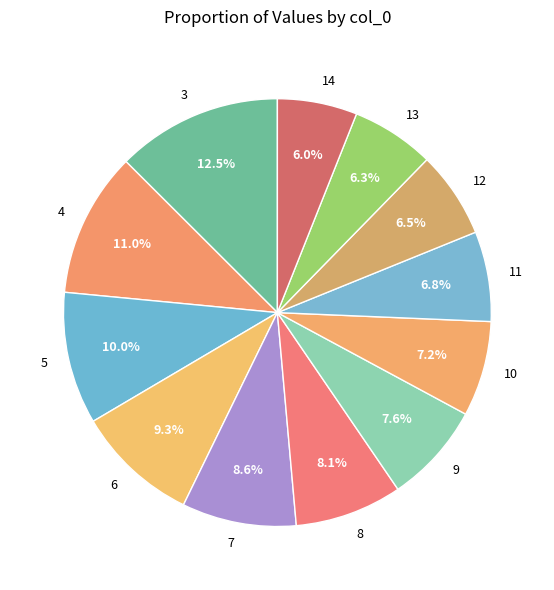

Is it true that 13 is 6% of the pie?

True